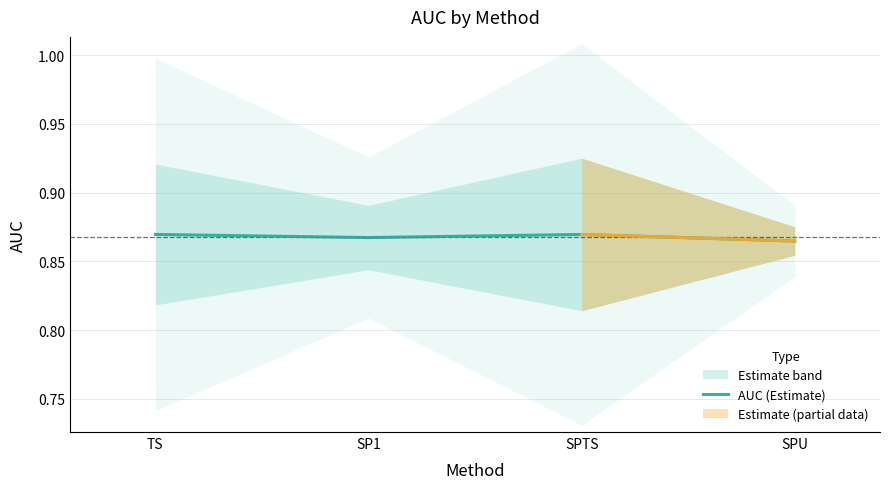

What is the maximum value shown in the chart?

0.9